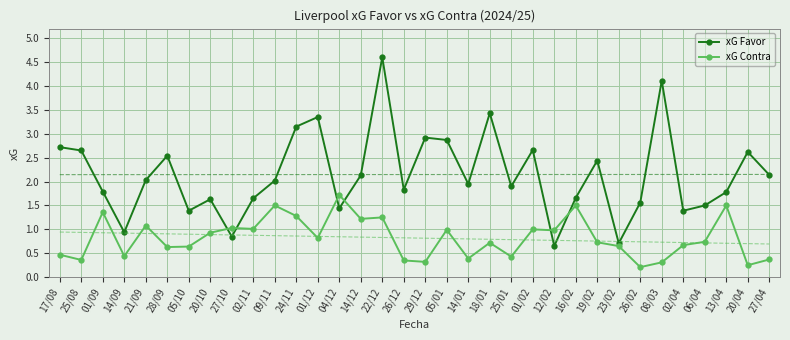

List the series in order of their overall mean, highest first.

xG Favor, xG Contra